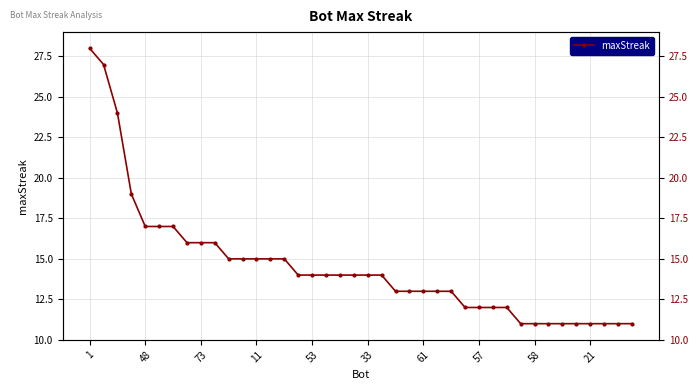

Which category has the lowest value across all series?

31